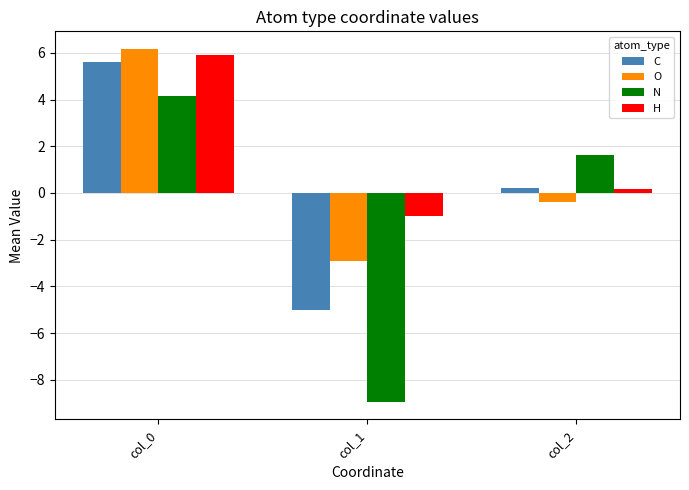

The O series shows 6.2 at col_0. True or false?

True